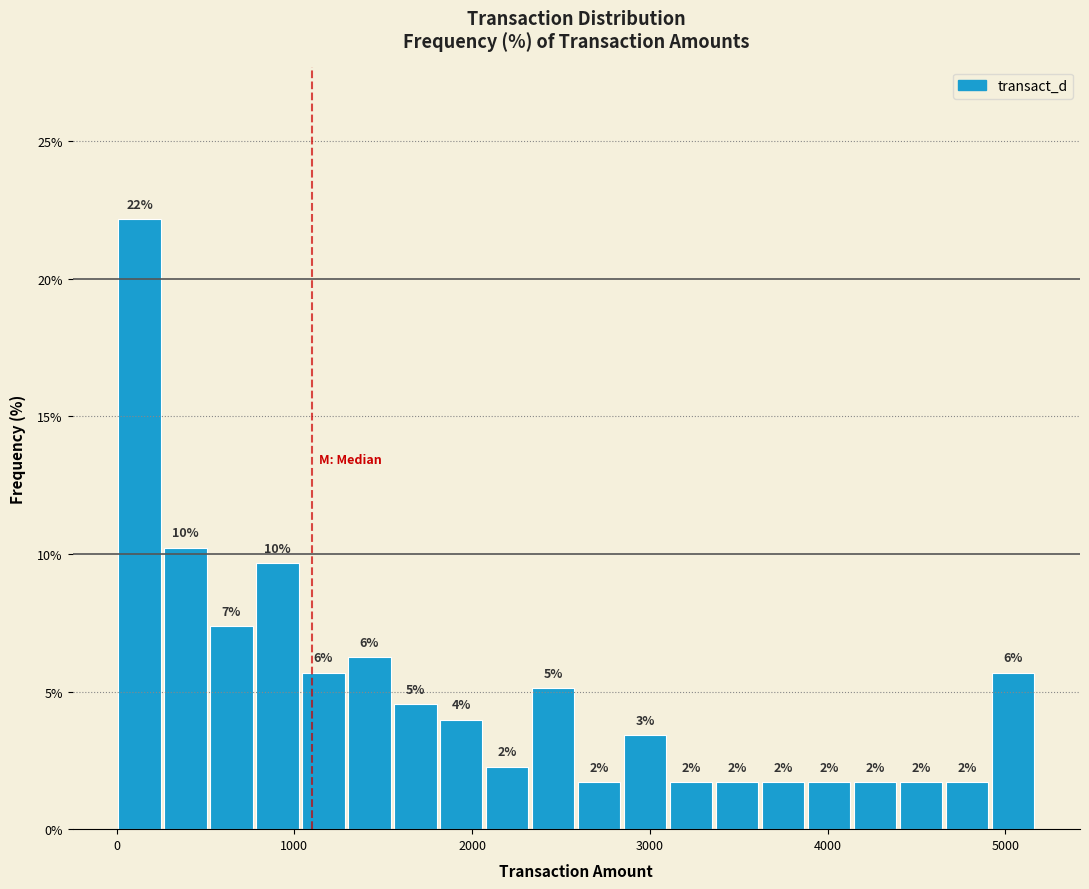

Around what value on the x-axis is the tallest bar? Give the approximate position of its centre, as read against the axis.

100